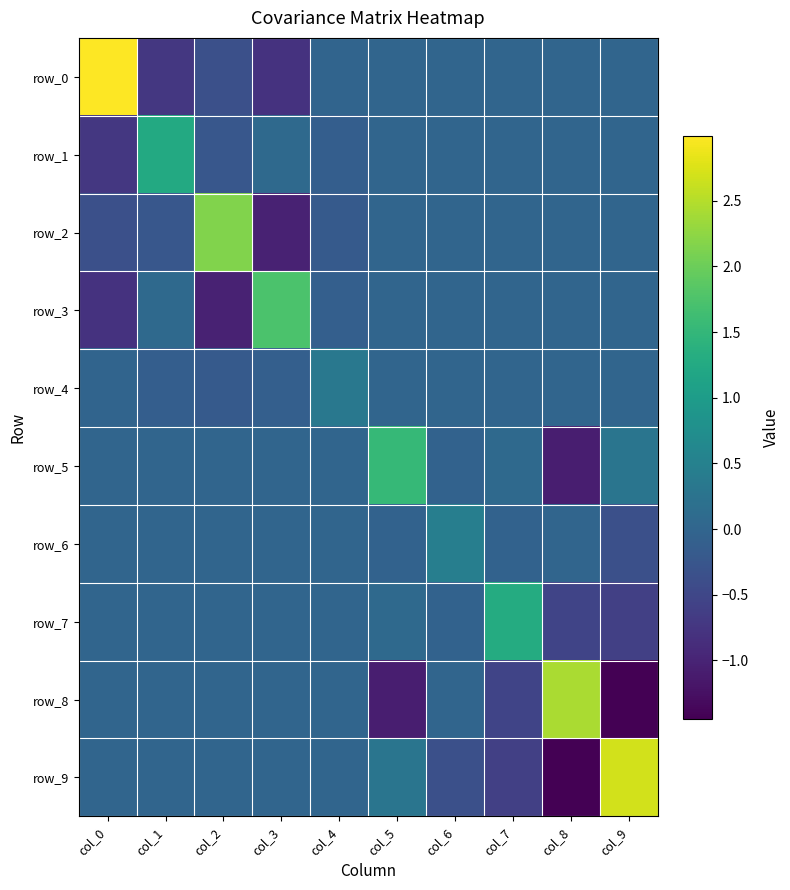

What is the lowest value of the row_4 series?

-0.2